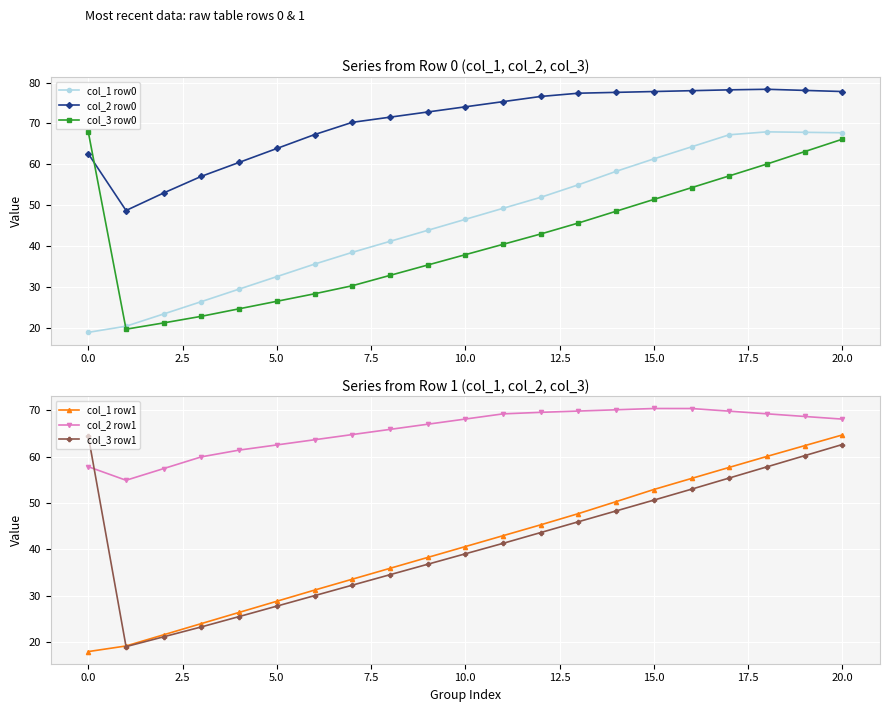

Reading left to right, transcribe all the data shown in this chart.

col_1 row0: 18.8	20.3	23.3	26.3	29.4	32.5	35.5	38.4	41.1	43.8	46.5	49.2	51.9	55.0	58.3	61.3	64.3	67.2	67.9	67.8	67.7
col_2 row0: 62.6	48.7	53.0	57.1	60.5	63.9	67.3	70.3	71.5	72.8	74.1	75.4	76.6	77.4	77.6	77.8	78.0	78.2	78.4	78.1	77.8
col_3 row0: 67.8	19.6	21.1	22.7	24.6	26.4	28.3	30.2	32.8	35.3	37.8	40.4	42.9	45.6	48.5	51.4	54.3	57.2	60.1	63.1	66.1
col_1 row1: 17.9	19.1	21.5	23.9	26.4	28.8	31.2	33.5	35.9	38.2	40.6	42.9	45.3	47.7	50.3	52.9	55.3	57.7	60.0	62.4	64.7
col_2 row1: 57.8	54.9	57.4	60.0	61.4	62.5	63.6	64.8	65.9	67.0	68.1	69.2	69.6	69.8	70.1	70.4	70.4	69.8	69.2	68.7	68.1
col_3 row1: 64.4	19.0	21.1	23.2	25.5	27.7	30.0	32.2	34.5	36.8	39.0	41.3	43.6	45.9	48.3	50.6	53.0	55.4	57.8	60.2	62.6